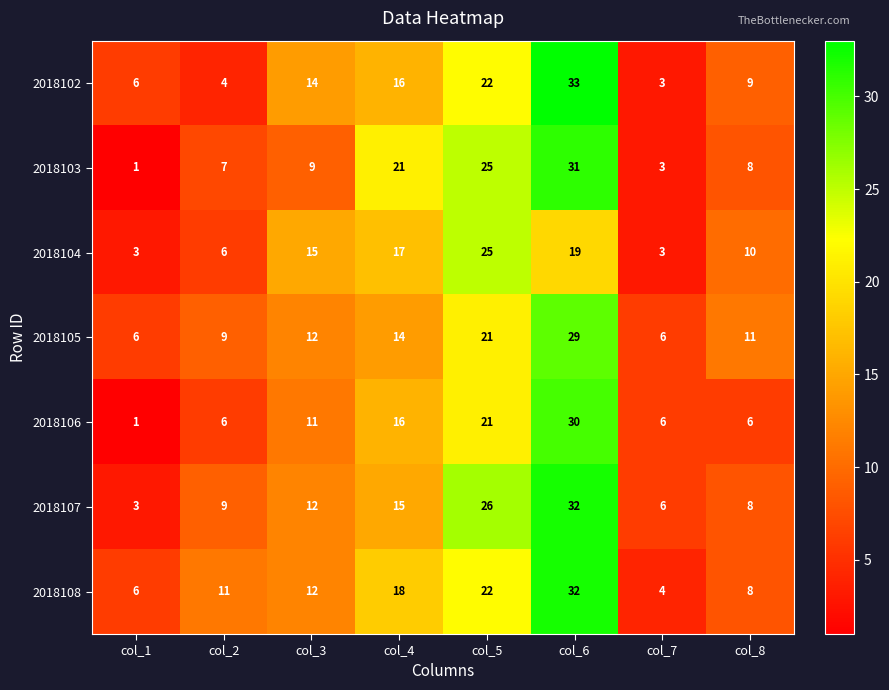

At which category does the chart reach its minimum across all series?

col_1